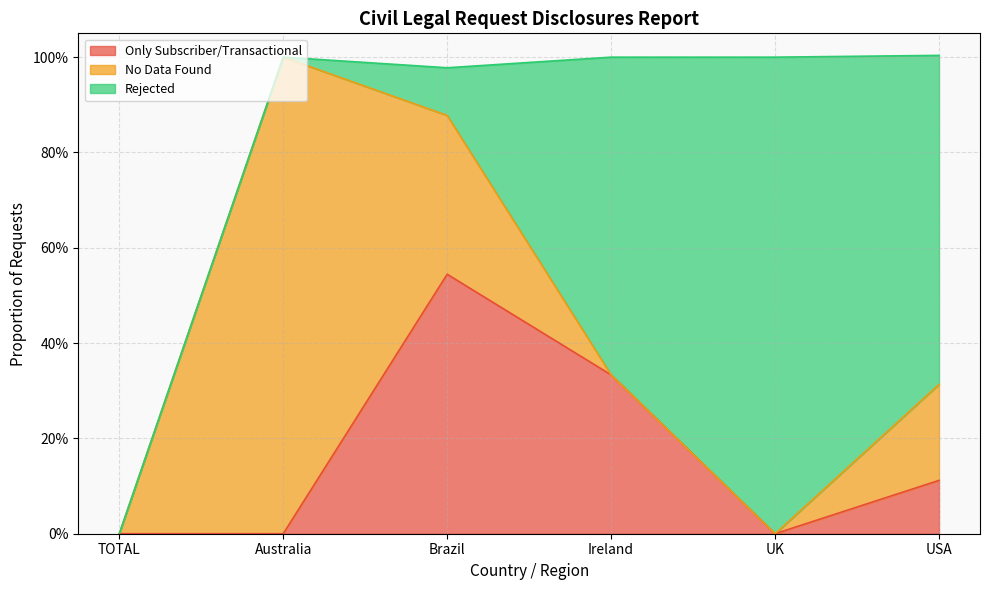

True or false: Rejected has a value of 1.0 at UK.

True